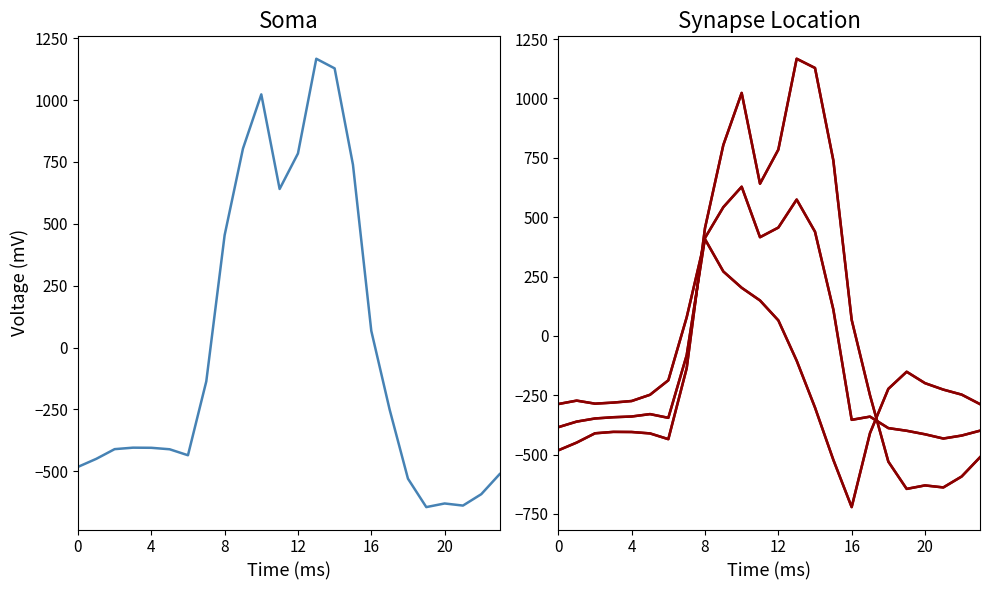

What is the difference between the 0.0 values at 0 and 20?

147.9